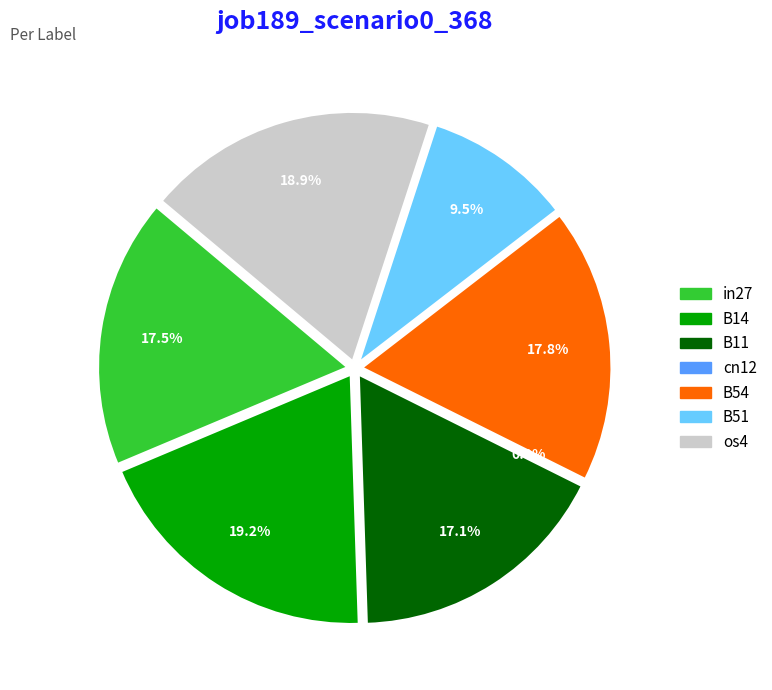

True or false: B54 accounts for 18% of the total.

True